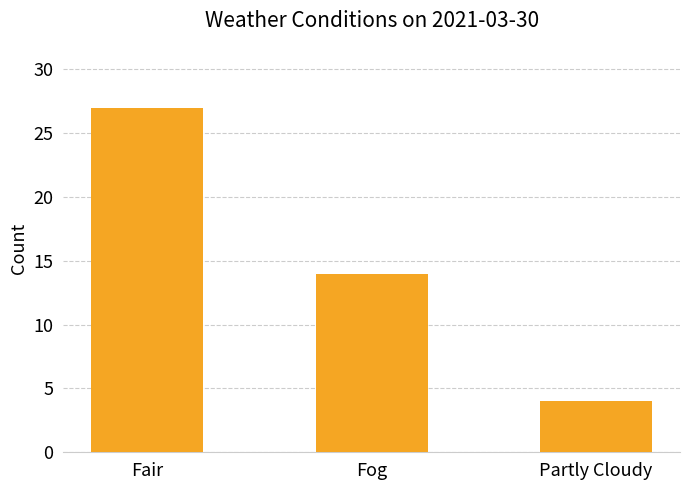

What is the greatest value displayed?

27